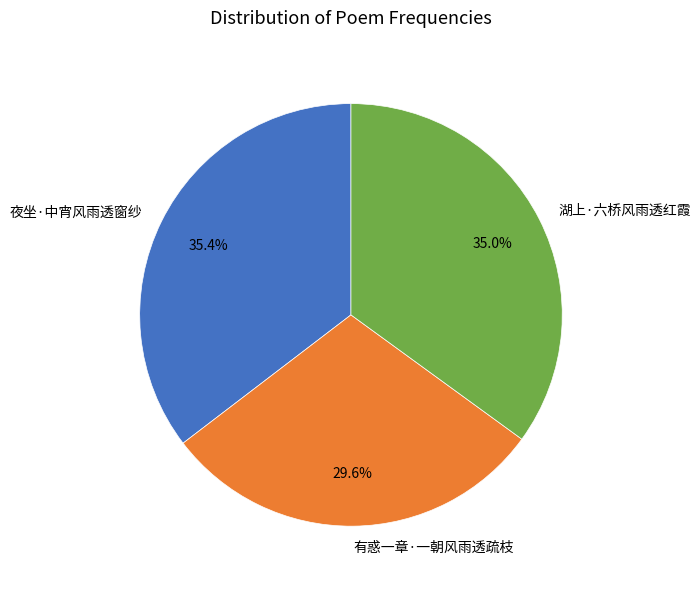

What is the smallest slice in the pie chart?

有惑一章·一朝风雨透疏枝